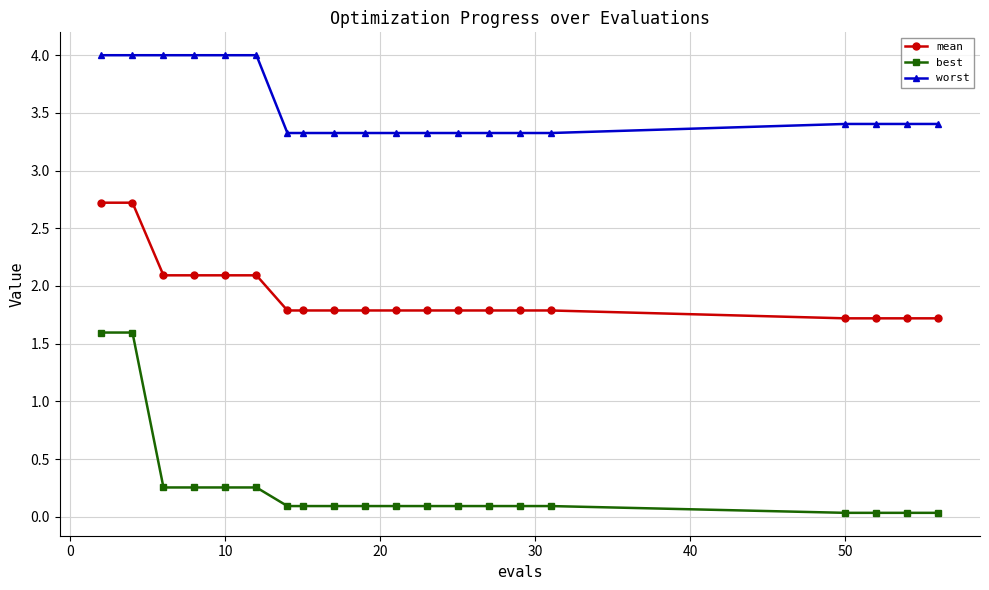

How many lines are shown in the chart?

3